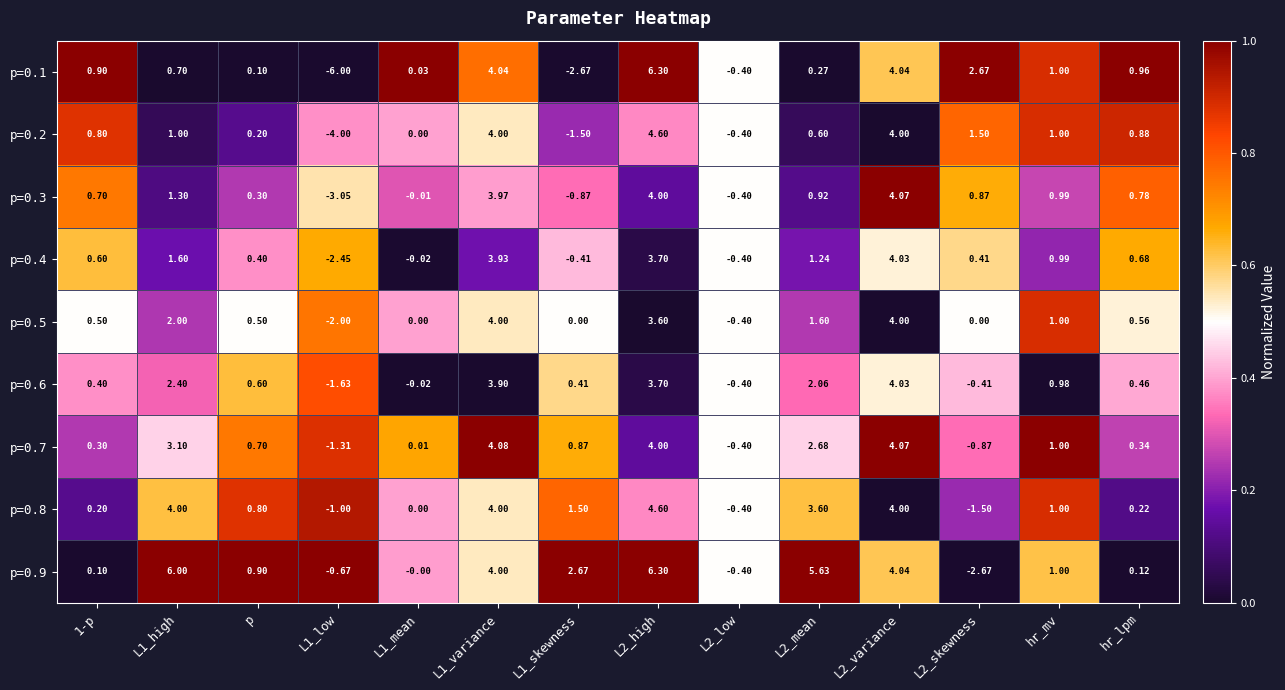

At how many categories does at least one series exceed 0?

12